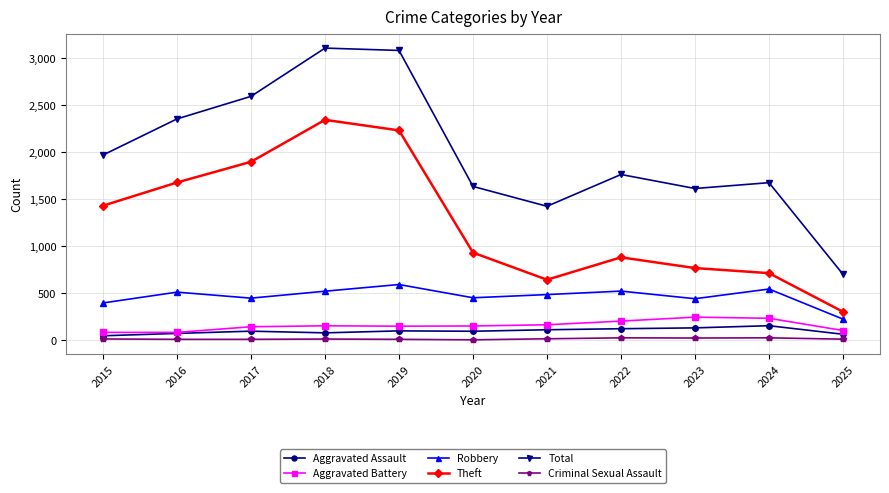

True or false: Total and Criminal Sexual Assault intersect in this chart.

False